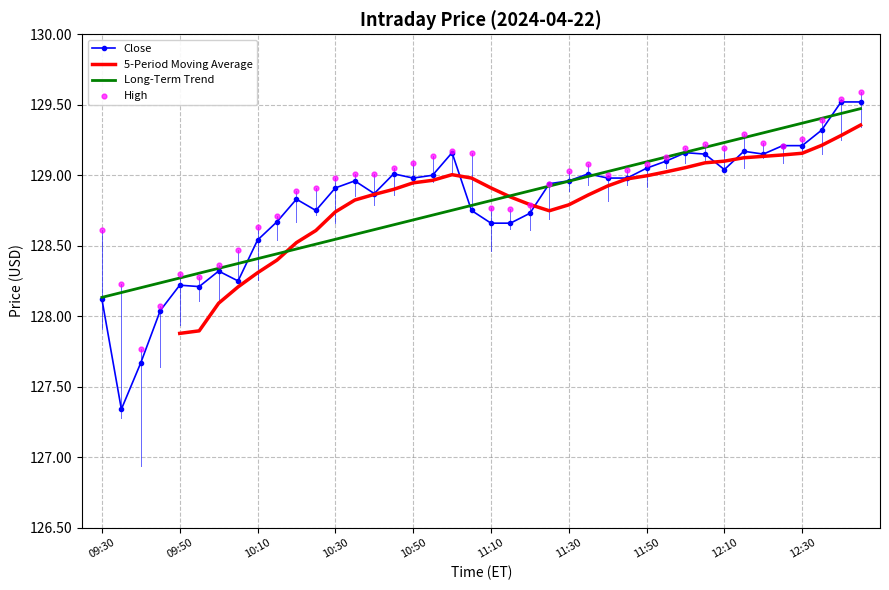

Where does the Close series first go above 128?

09:30